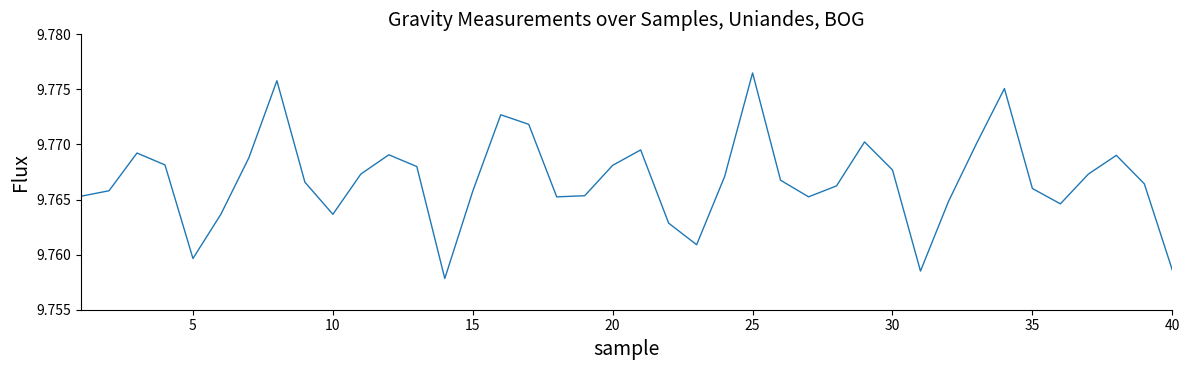

Is this an area chart (filled region under the line)?

No